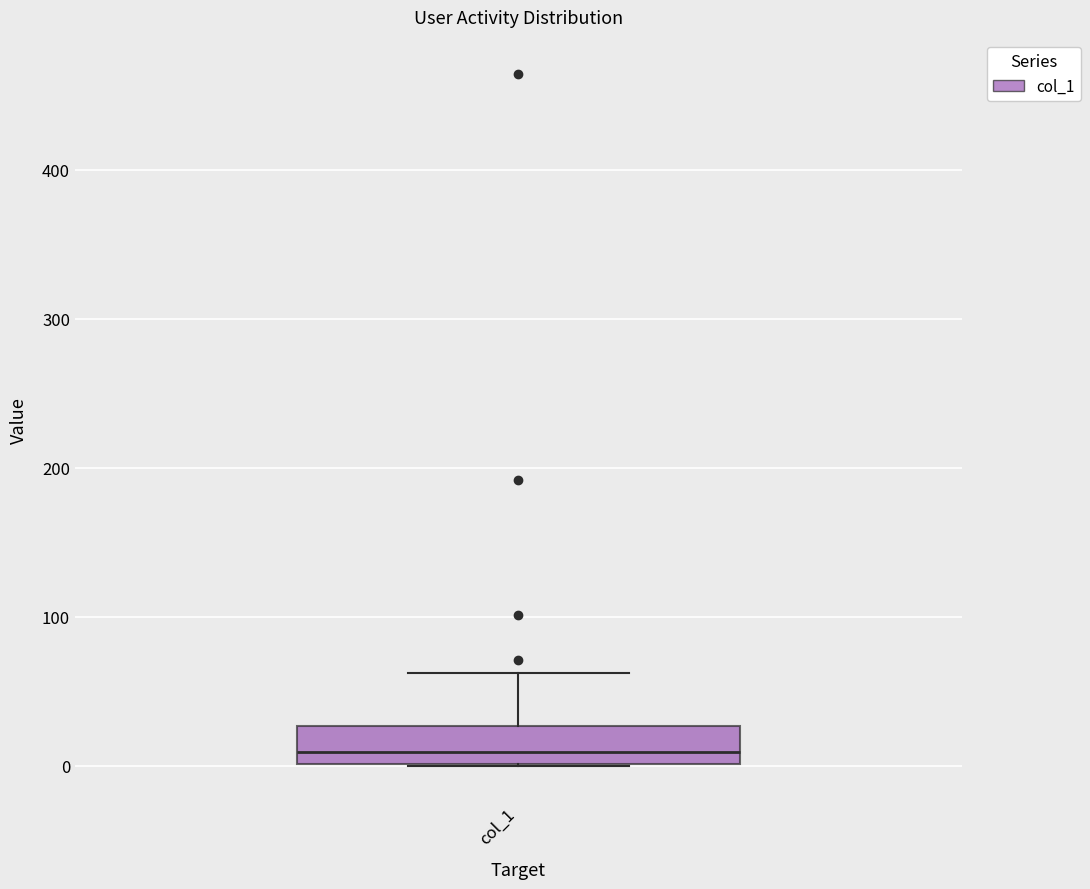

Where does the upper whisker of the box for col_1 end on the y-axis? The values are not printed on the chart, so give them approximately, as read against the axis.

60